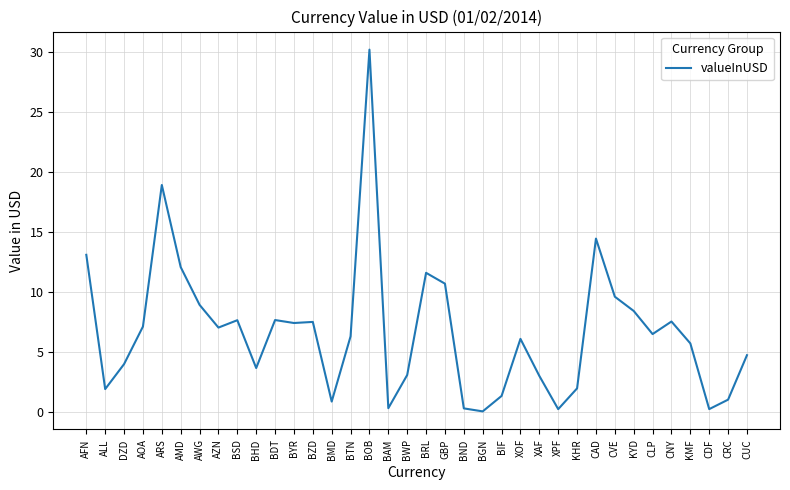

Which has a higher value, CRC or AWG?

AWG